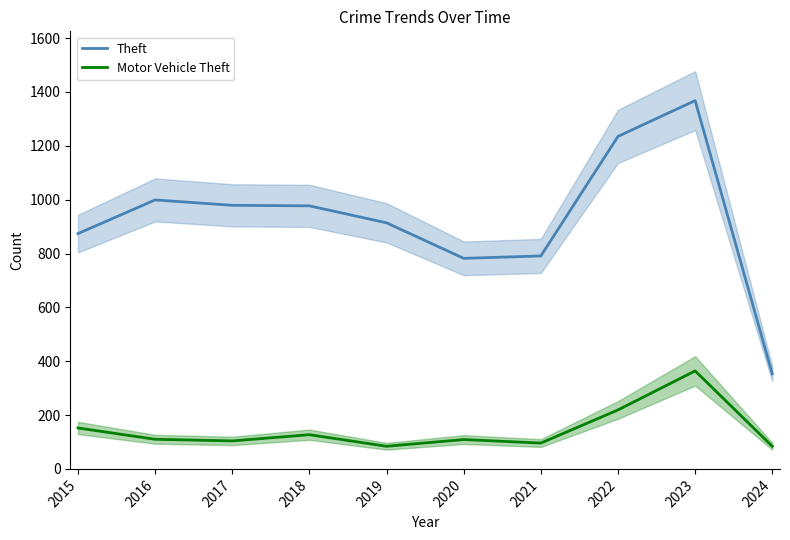

List the series in order of their peak value, highest first.

Theft, Motor Vehicle Theft